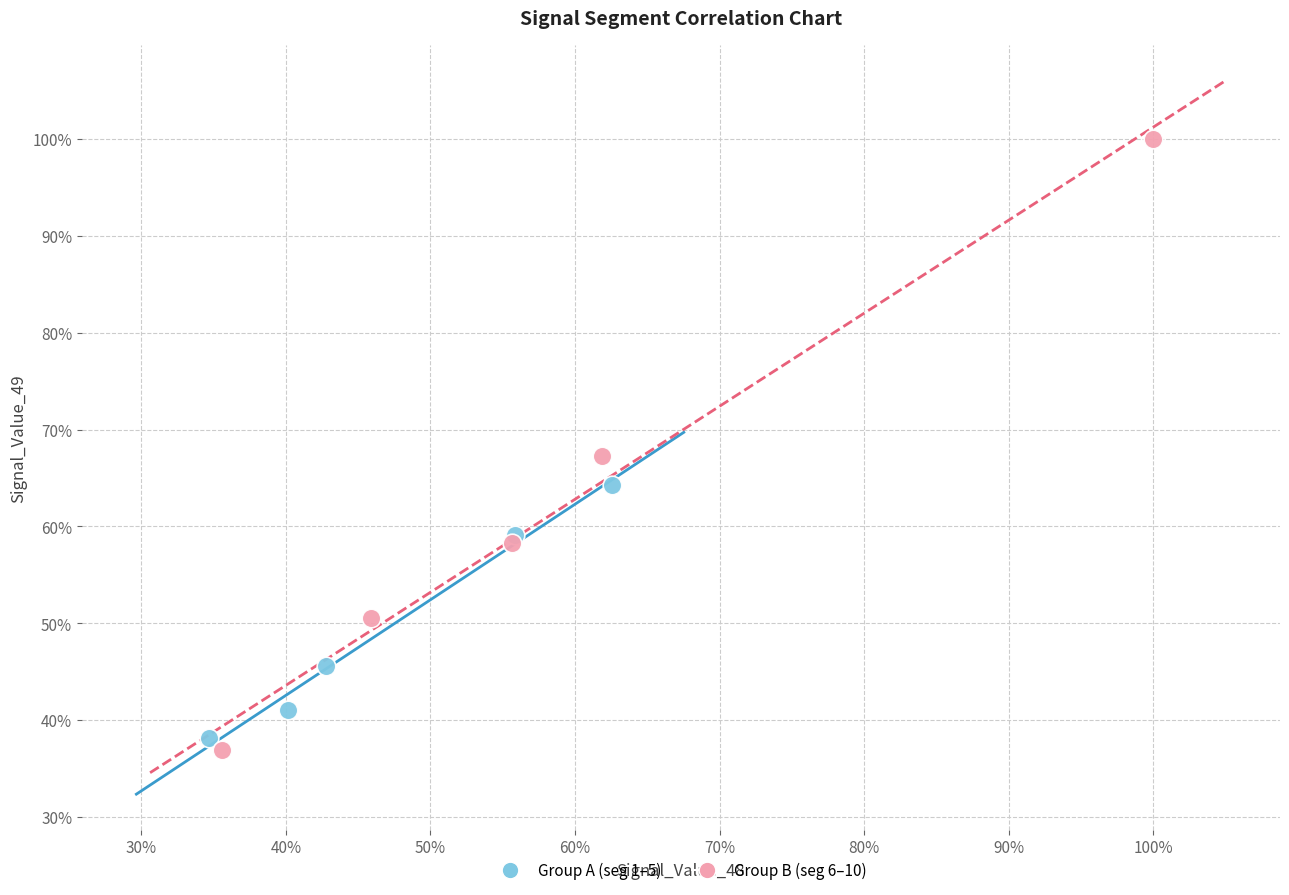

Which series contains the lowest Y value?

Group B (seg 6–10)